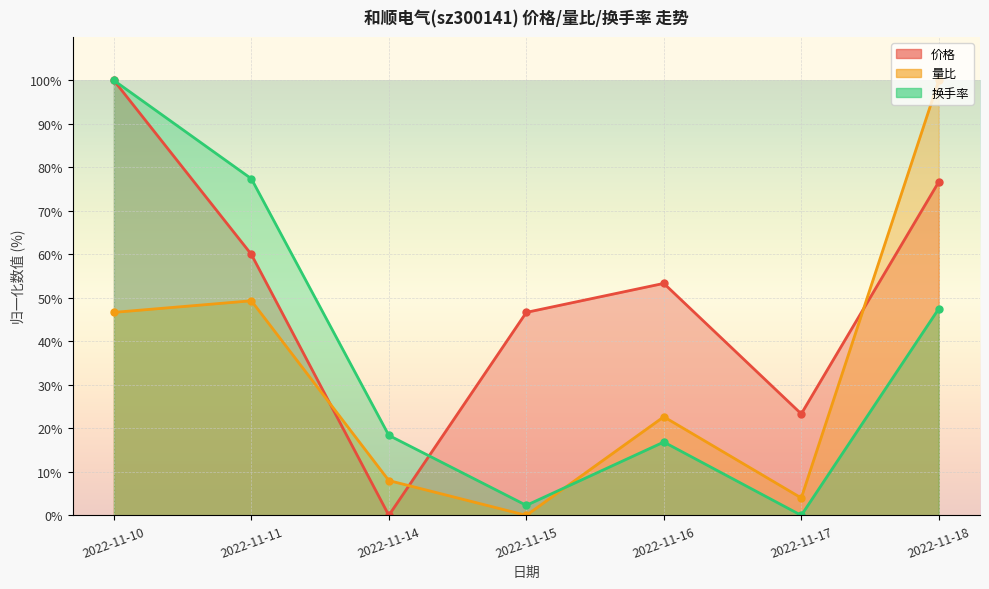

Between 2022-11-11 and 2022-11-10, which is larger?

2022-11-10